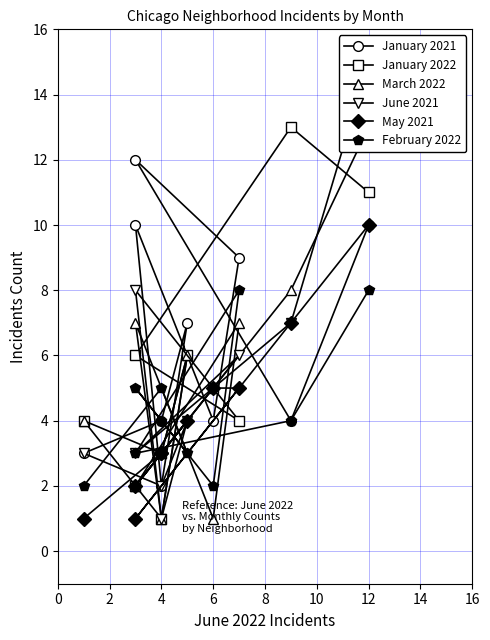

How many data points in February 2022 are less than 4?

4